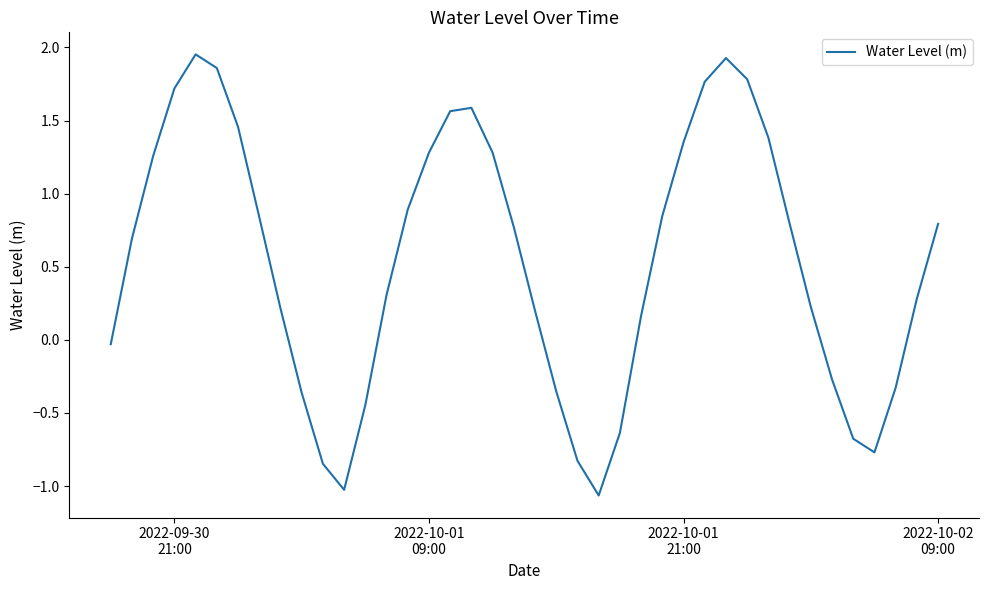

How many lines are shown in the chart?

1